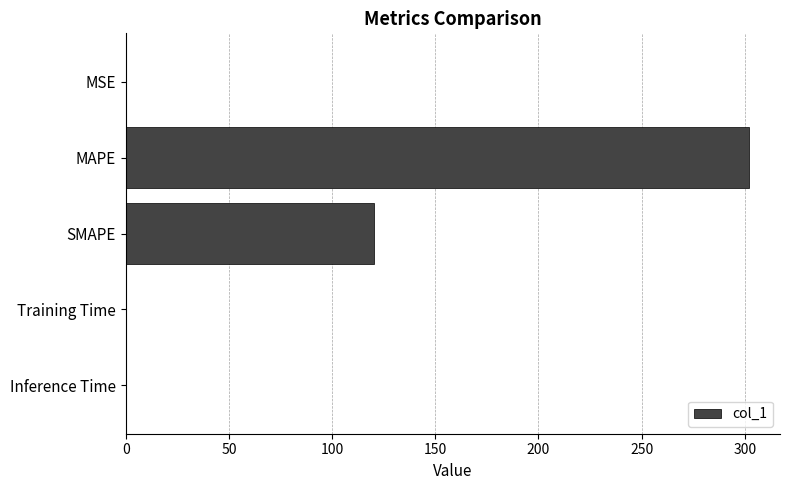

What is the sum of all values?

422.3